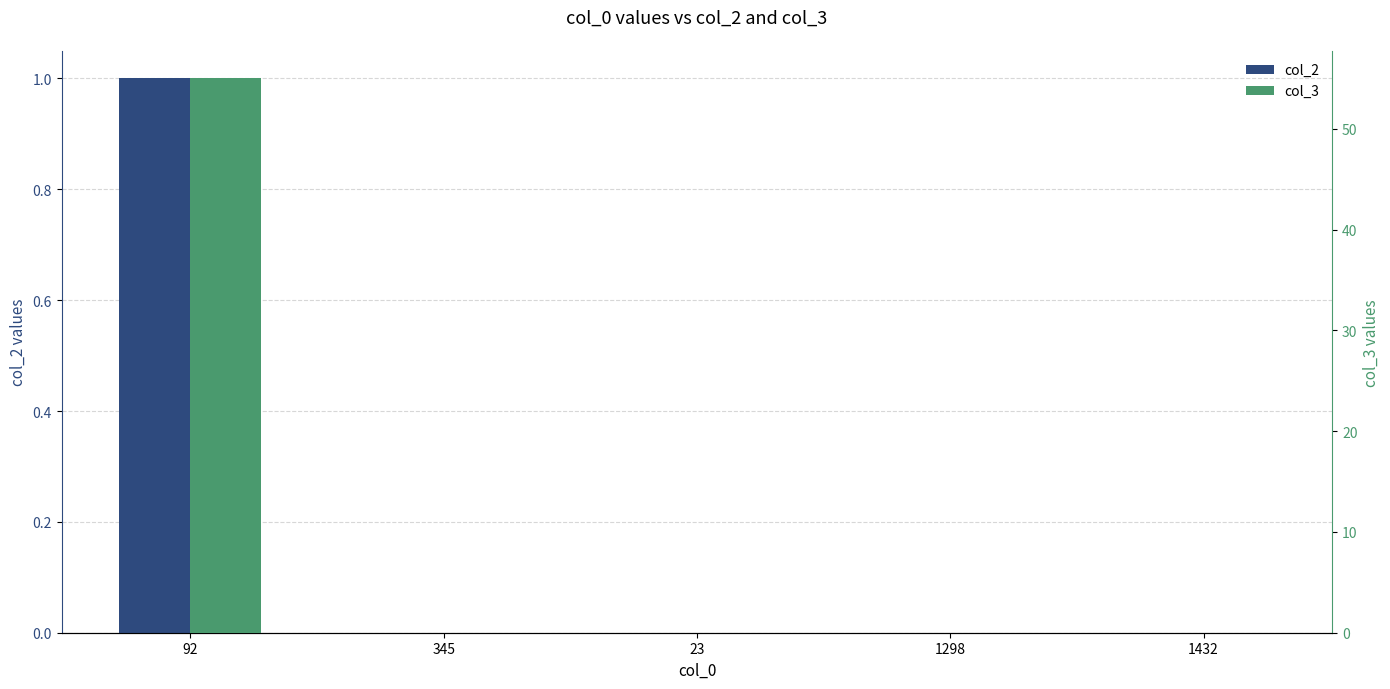

What is the label of the 5th bar from the right?

92